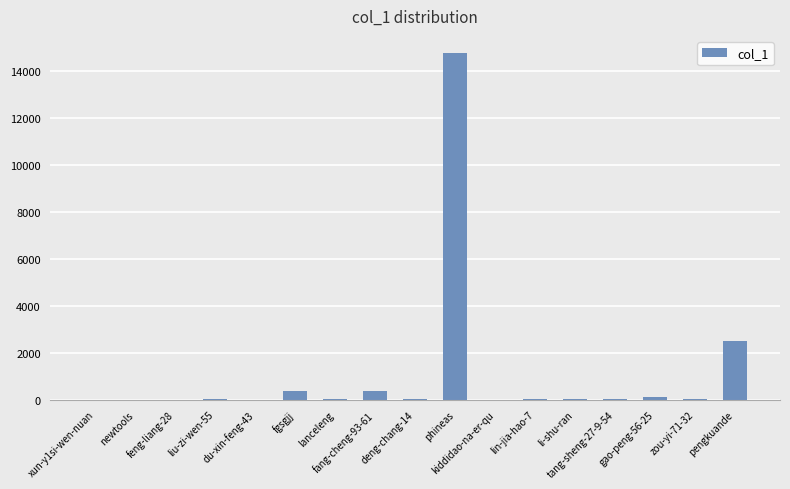

What is the greatest value displayed?

14757